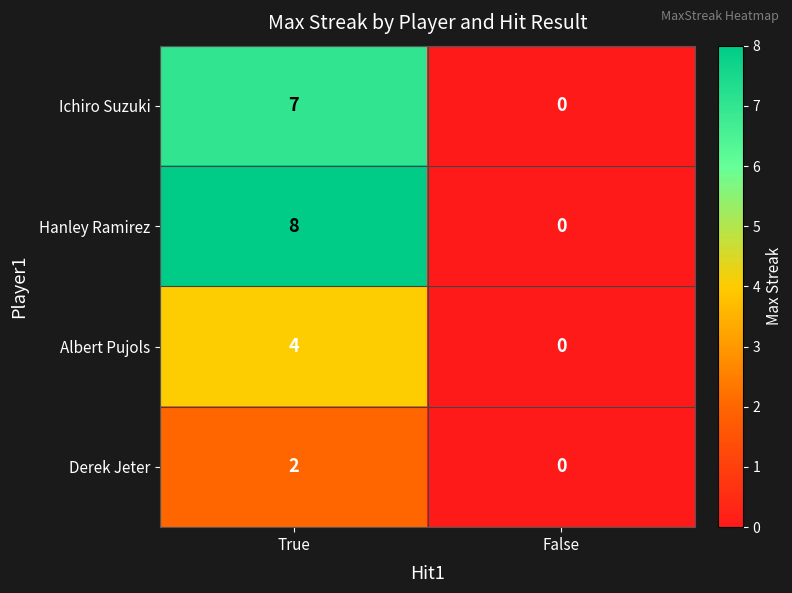

What is the greatest value displayed?

8